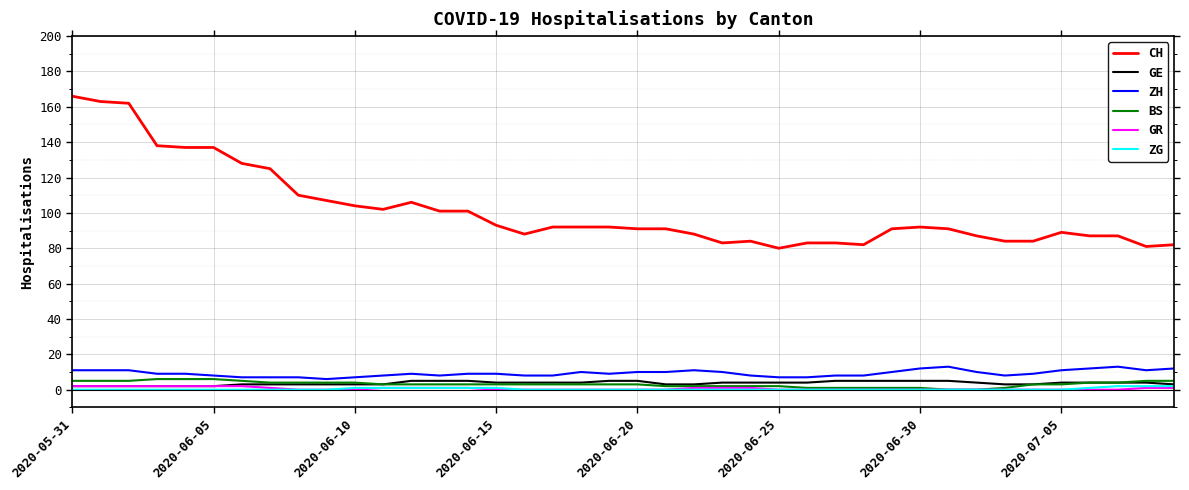

Which series has the largest total across all categories?

CH